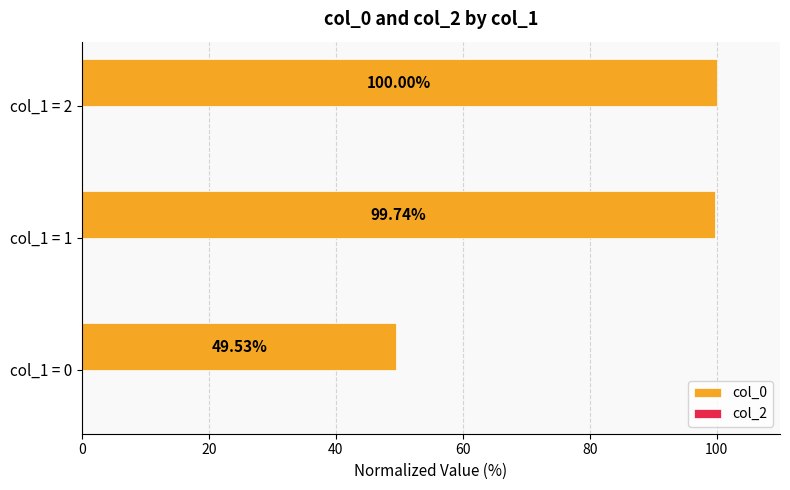

What is the change in value from col_1 = 0 to col_1 = 1?

+50.2